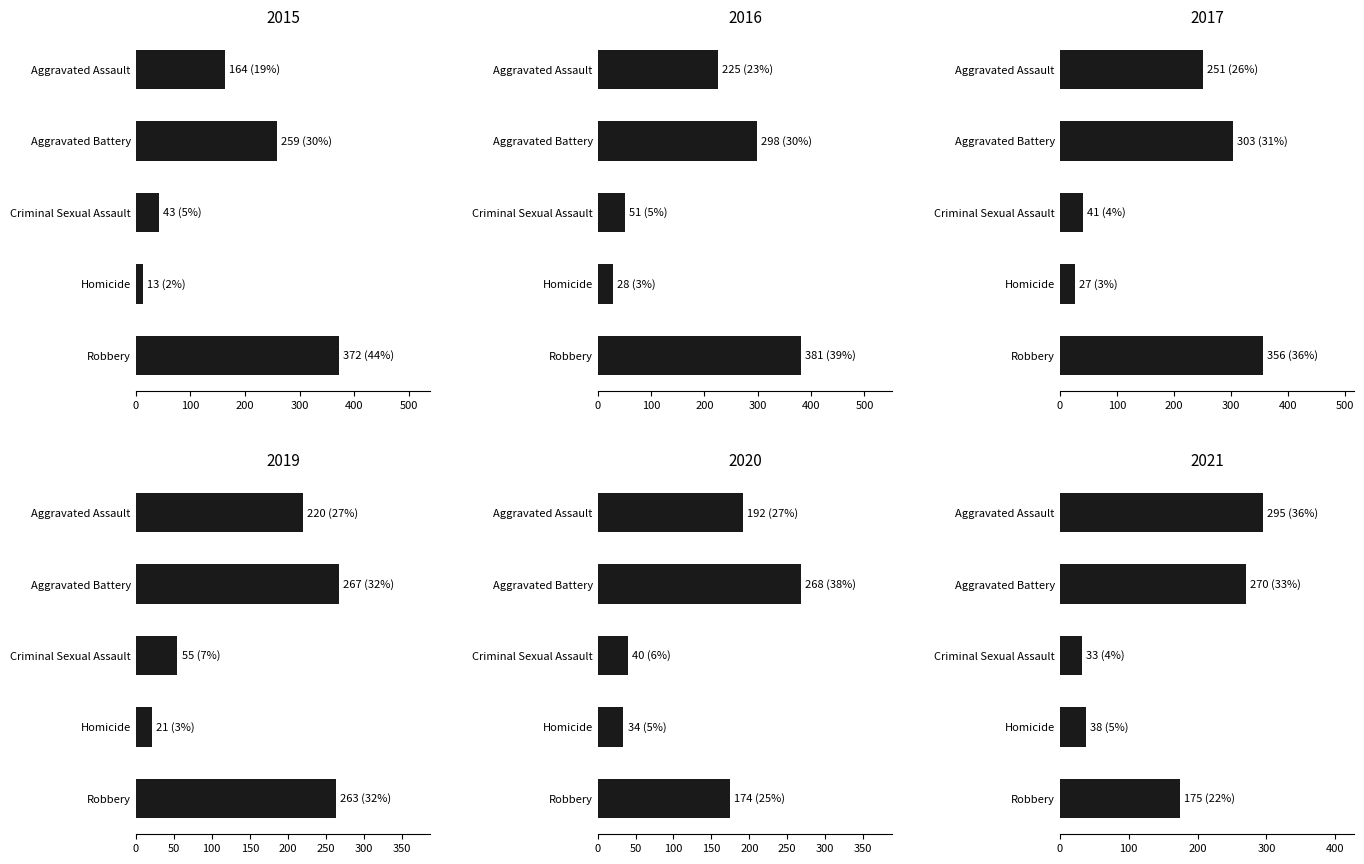

At which category is the sum across all series the highest?

Robbery